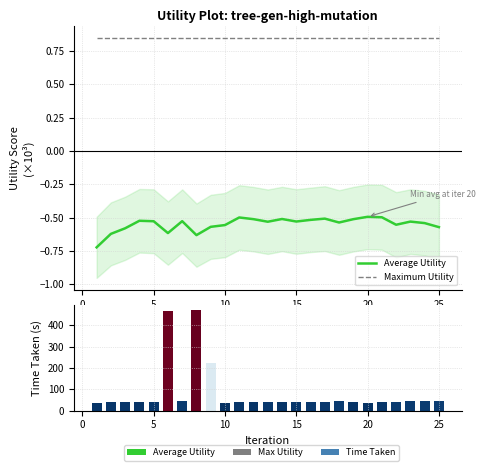

What is the highest value of the Maximum Utility series?

0.9